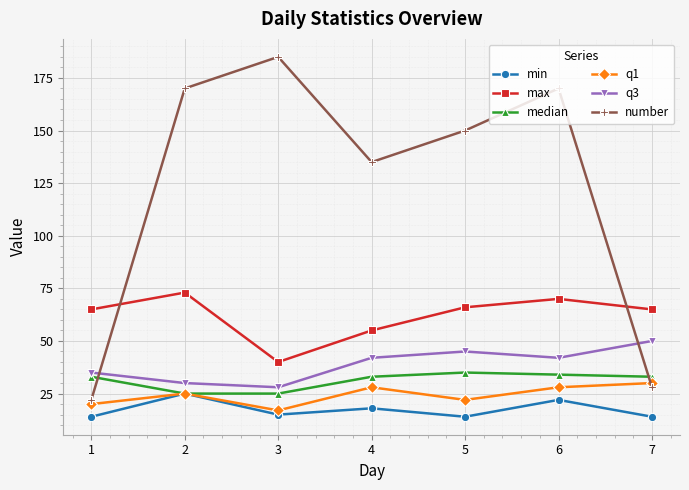

At 3, list the series in order from largest to smallest.

number, max, q3, median, q1, min